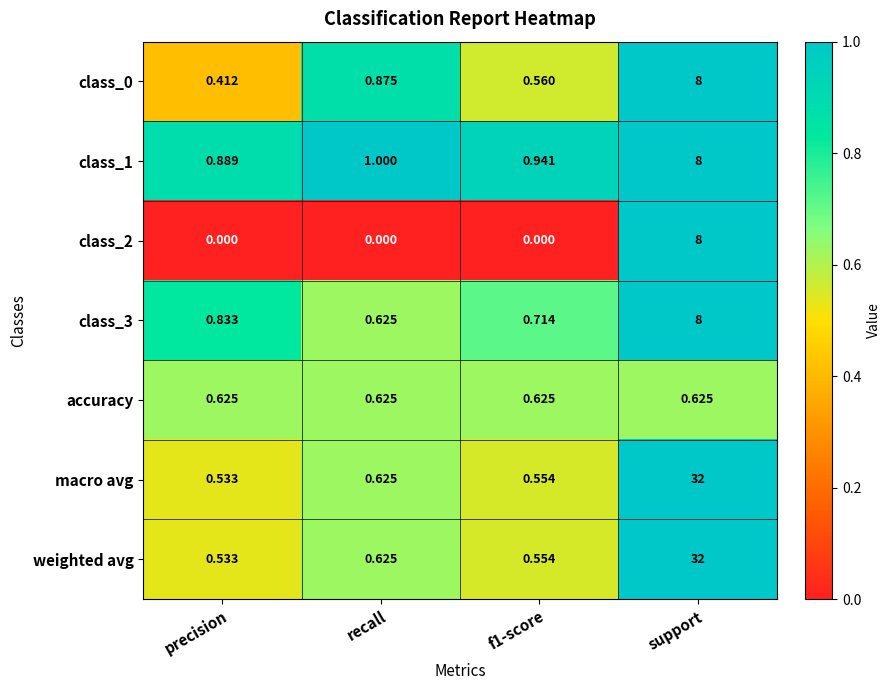

Which category has the highest value in the macro avg series?

support